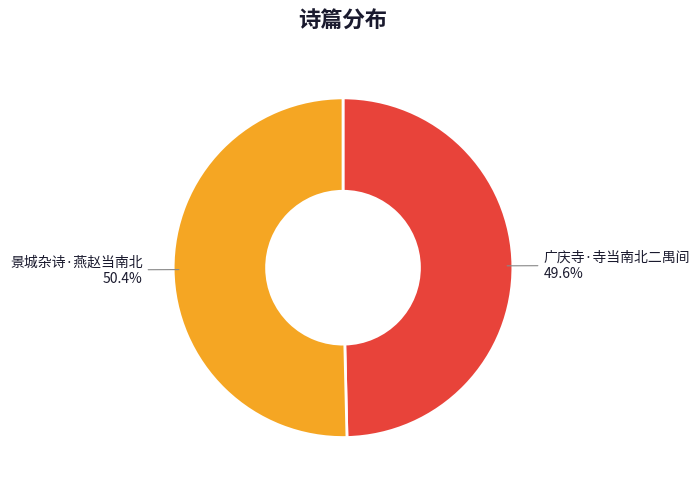

Combined, what portion of the pie is 景城杂诗·燕赵当南北 and 广庆寺·寺当南北二禺间?

100.0%